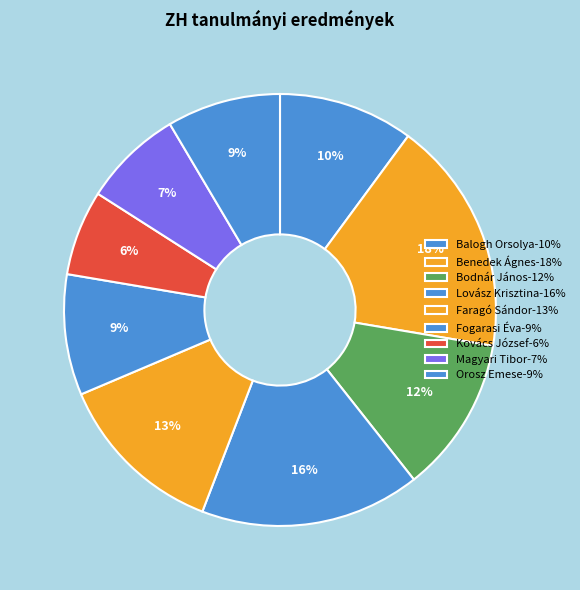

Rank the categories by value from lowest to highest.

Kovács József, Magyari Tibor, Orosz Emese, Fogarasi Éva, Balogh Orsolya, Bodnár János, Faragó Sándor, Lovász Krisztina, Benedek Ágnes